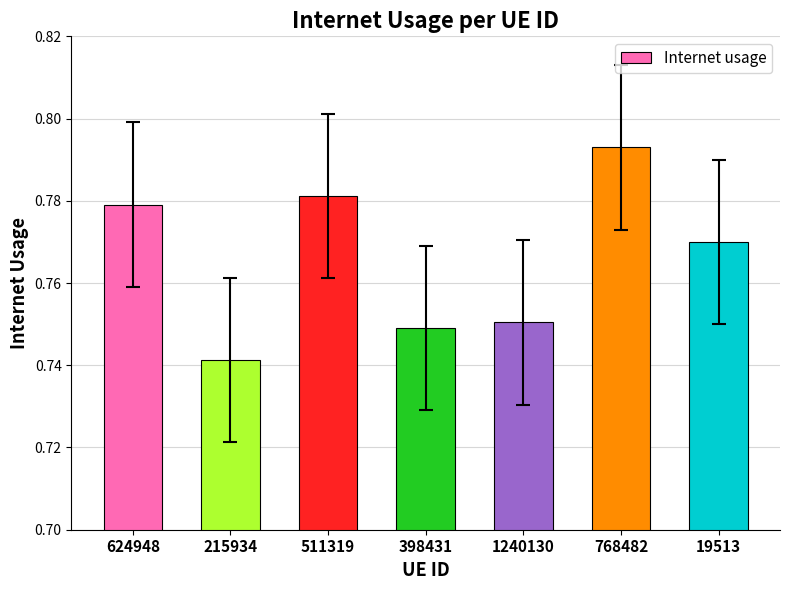

The value at 511319 is 1.1. True or false?

False